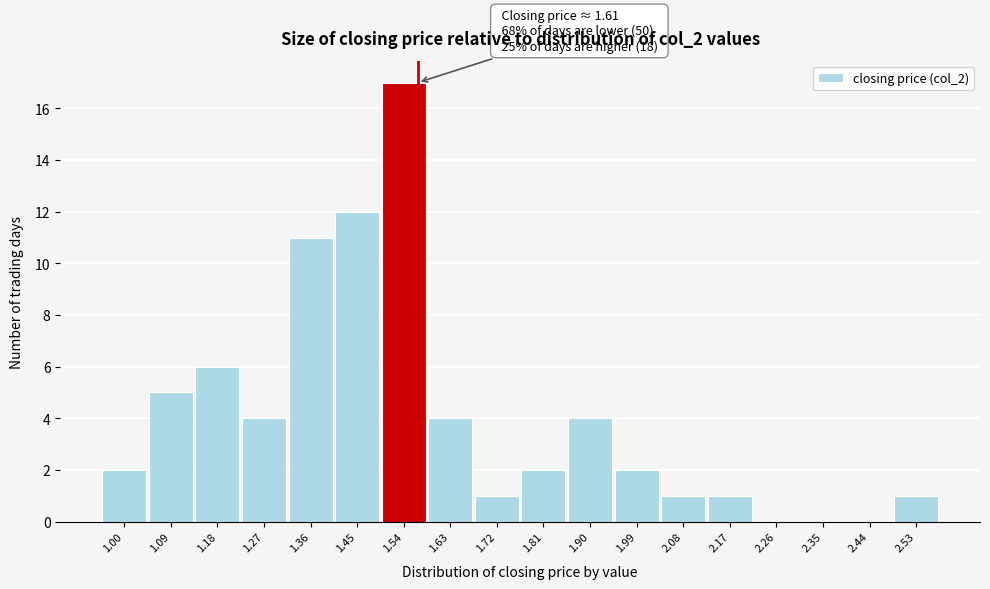

Reading left to right, transcribe all the data shown in this chart.

1.00=2	1.09=5	1.18=6	1.27=4	1.36=11	1.45=12	1.54=17	1.63=4	1.72=1	1.81=2	1.90=4	1.99=2	2.08=1	2.17=1	2.26=0	2.35=0	2.44=0	2.53=1